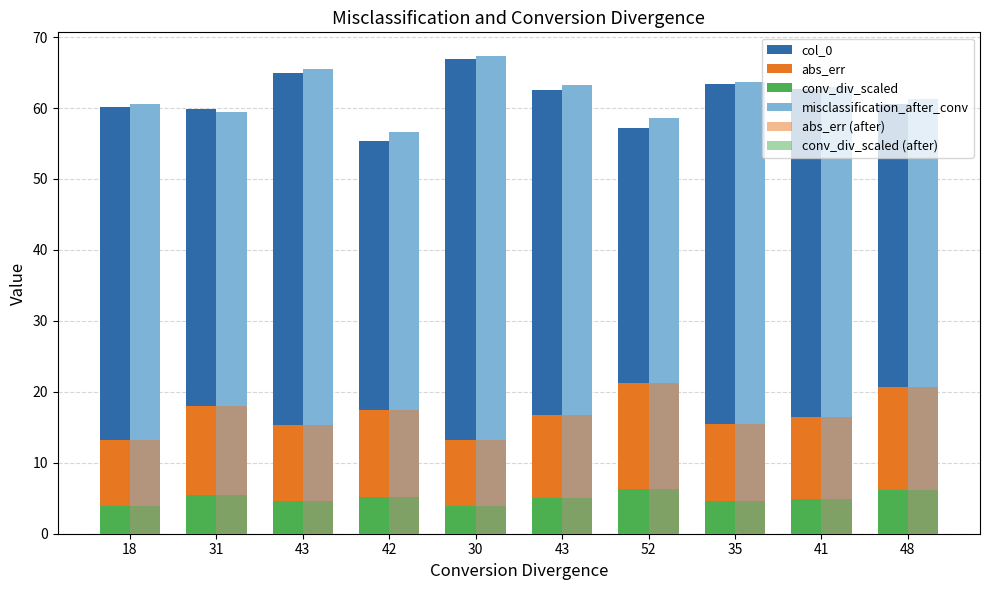

How many distinct data groups are displayed?

6